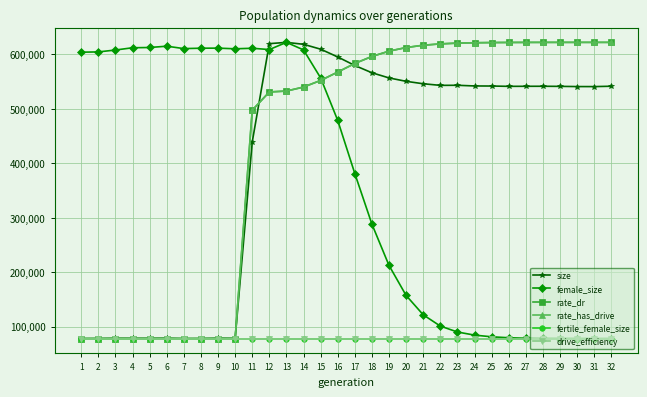

Is it true that female_size equals 336207.0 at 1?

False